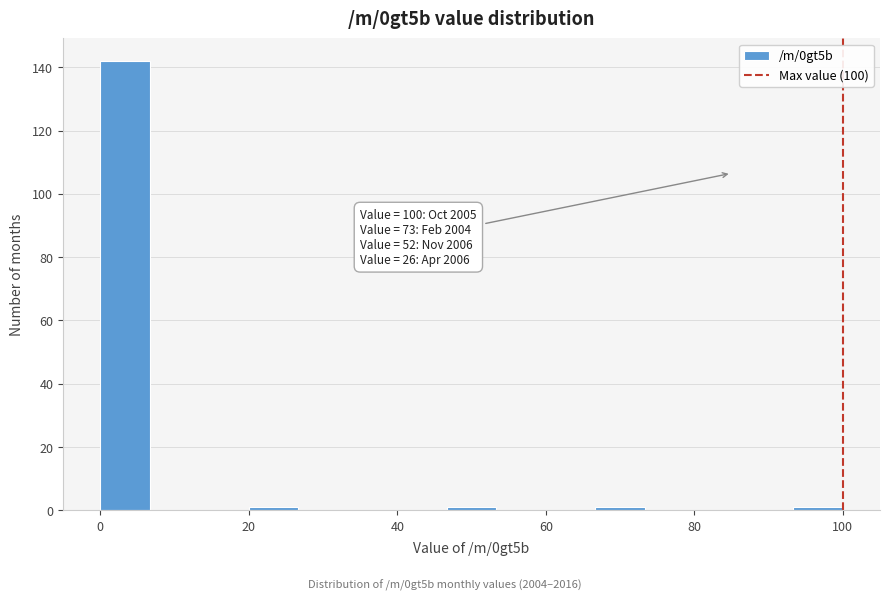

Read against the x-axis, roughly where is the centre of the tallest bar?

4